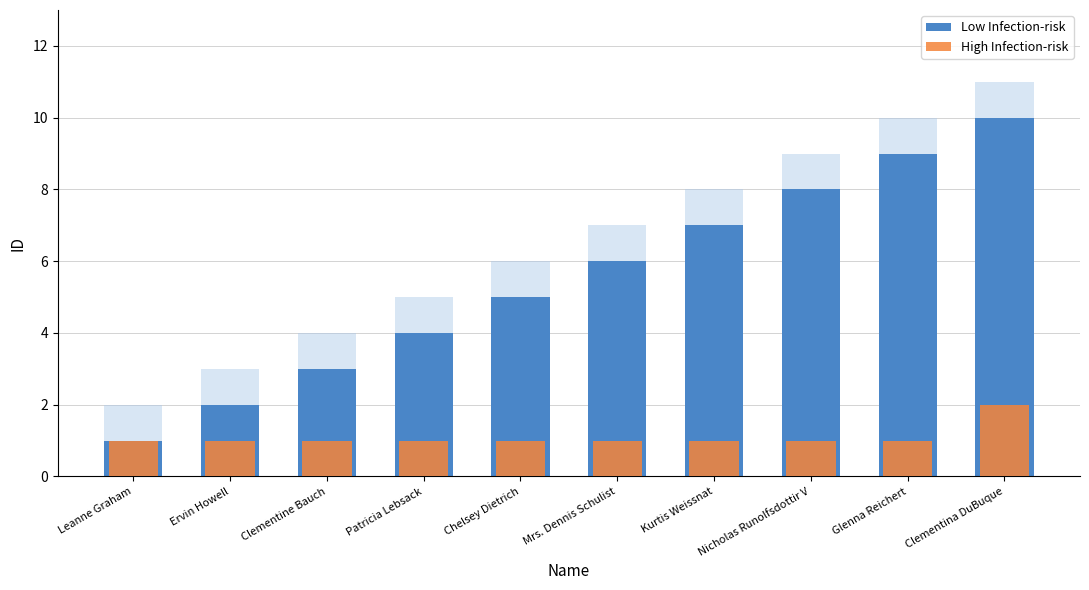

How many series are shown in this chart?

2